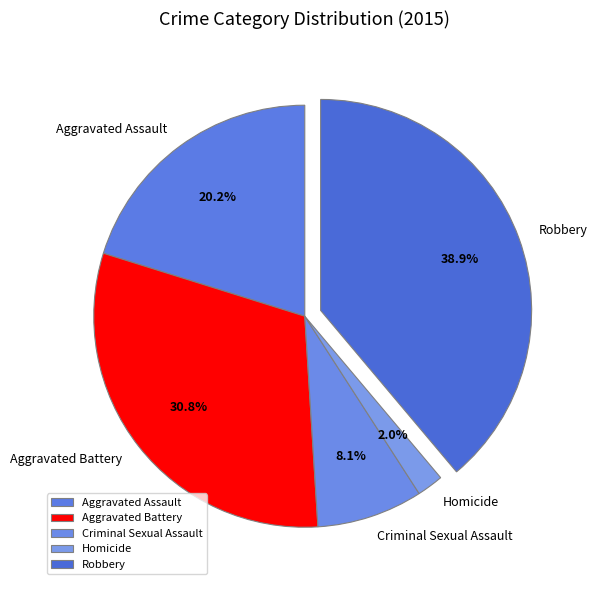

Count the number of slices in the pie.

5